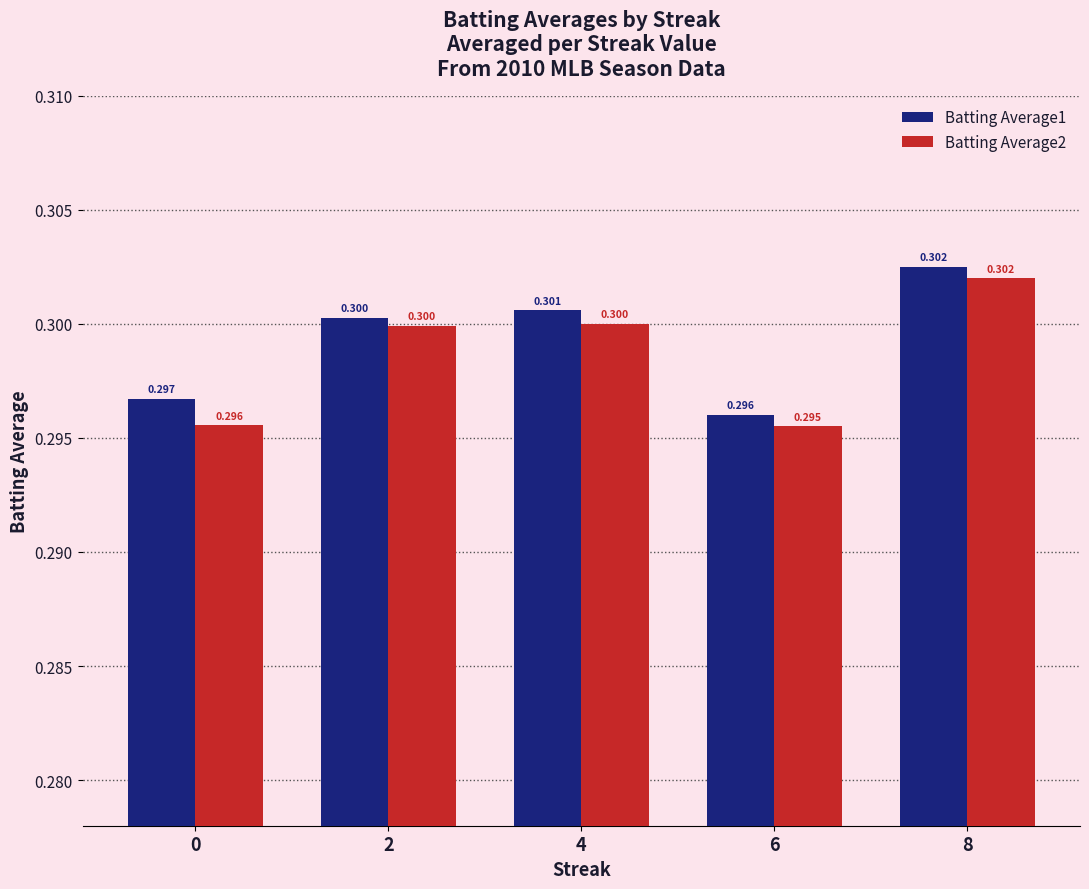

Count the number of data series in this chart.

2